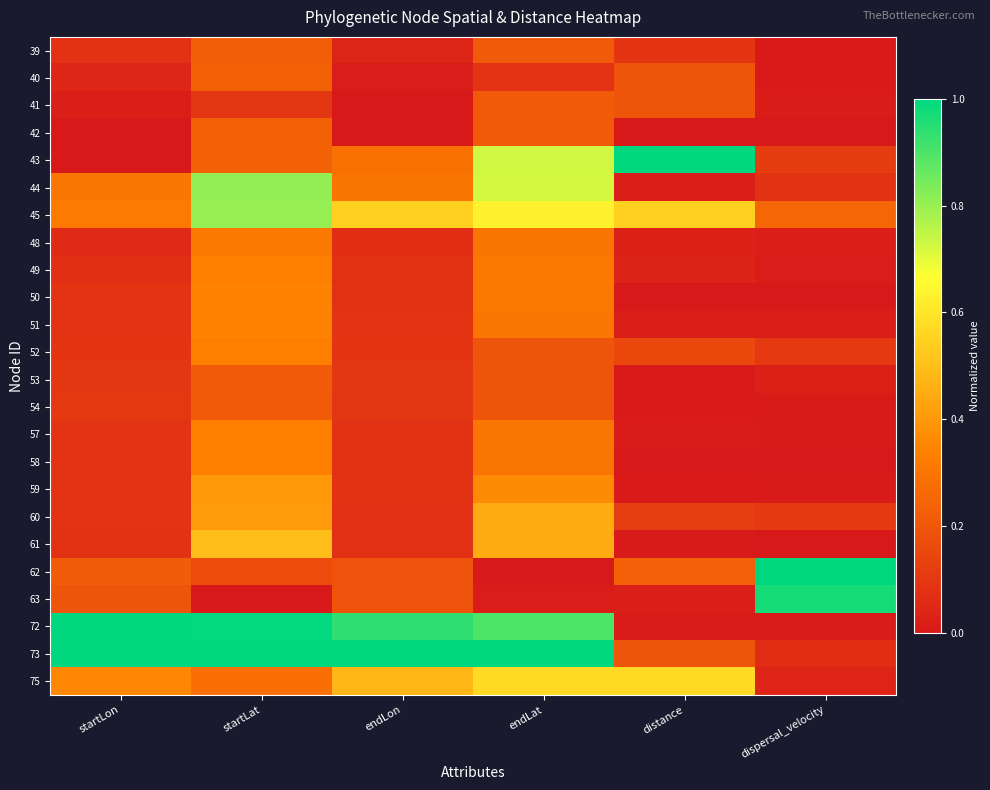

Reading left to right, list all the values displayed in this chart.

39: startLon=0.1	startLat=0.2	endLon=0.0	endLat=0.2	distance=0.1	dispersal_velocity=0.0
40: startLon=0.0	startLat=0.2	endLon=0.0	endLat=0.1	distance=0.2	dispersal_velocity=0.0
41: startLon=0.0	startLat=0.1	endLon=0.0	endLat=0.2	distance=0.2	dispersal_velocity=0.0
42: startLon=0.0	startLat=0.2	endLon=0.0	endLat=0.2	distance=0.0	dispersal_velocity=0.0
43: startLon=0.0	startLat=0.2	endLon=0.3	endLat=0.7	distance=1.0	dispersal_velocity=0.1
44: startLon=0.3	startLat=0.8	endLon=0.3	endLat=0.7	distance=0.0	dispersal_velocity=0.1
45: startLon=0.3	startLat=0.8	endLon=0.5	endLat=0.6	distance=0.5	dispersal_velocity=0.3
48: startLon=0.1	startLat=0.3	endLon=0.1	endLat=0.3	distance=0.0	dispersal_velocity=0.0
49: startLon=0.1	startLat=0.3	endLon=0.1	endLat=0.3	distance=0.0	dispersal_velocity=0.0
50: startLon=0.1	startLat=0.3	endLon=0.1	endLat=0.3	distance=0.0	dispersal_velocity=0.0
51: startLon=0.1	startLat=0.3	endLon=0.1	endLat=0.3	distance=0.0	dispersal_velocity=0.0
52: startLon=0.1	startLat=0.3	endLon=0.1	endLat=0.2	distance=0.2	dispersal_velocity=0.1
53: startLon=0.1	startLat=0.2	endLon=0.1	endLat=0.2	distance=0.0	dispersal_velocity=0.0
54: startLon=0.1	startLat=0.2	endLon=0.1	endLat=0.2	distance=0.0	dispersal_velocity=0.0
57: startLon=0.1	startLat=0.3	endLon=0.1	endLat=0.3	distance=0.0	dispersal_velocity=0.0
58: startLon=0.1	startLat=0.3	endLon=0.1	endLat=0.3	distance=0.0	dispersal_velocity=0.0
59: startLon=0.1	startLat=0.4	endLon=0.1	endLat=0.4	distance=0.0	dispersal_velocity=0.0
60: startLon=0.1	startLat=0.4	endLon=0.1	endLat=0.4	distance=0.1	dispersal_velocity=0.1
61: startLon=0.1	startLat=0.5	endLon=0.1	endLat=0.4	distance=0.0	dispersal_velocity=0.0
62: startLon=0.2	startLat=0.2	endLon=0.2	endLat=0.0	distance=0.2	dispersal_velocity=1.0
63: startLon=0.2	startLat=0.0	endLon=0.2	endLat=0.0	distance=0.0	dispersal_velocity=1.0
72: startLon=1.0	startLat=1.0	endLon=0.9	endLat=0.9	distance=0.0	dispersal_velocity=0.0
73: startLon=1.0	startLat=1.0	endLon=1.0	endLat=1.0	distance=0.2	dispersal_velocity=0.1
75: startLon=0.4	startLat=0.3	endLon=0.5	endLat=0.6	distance=0.6	dispersal_velocity=0.0